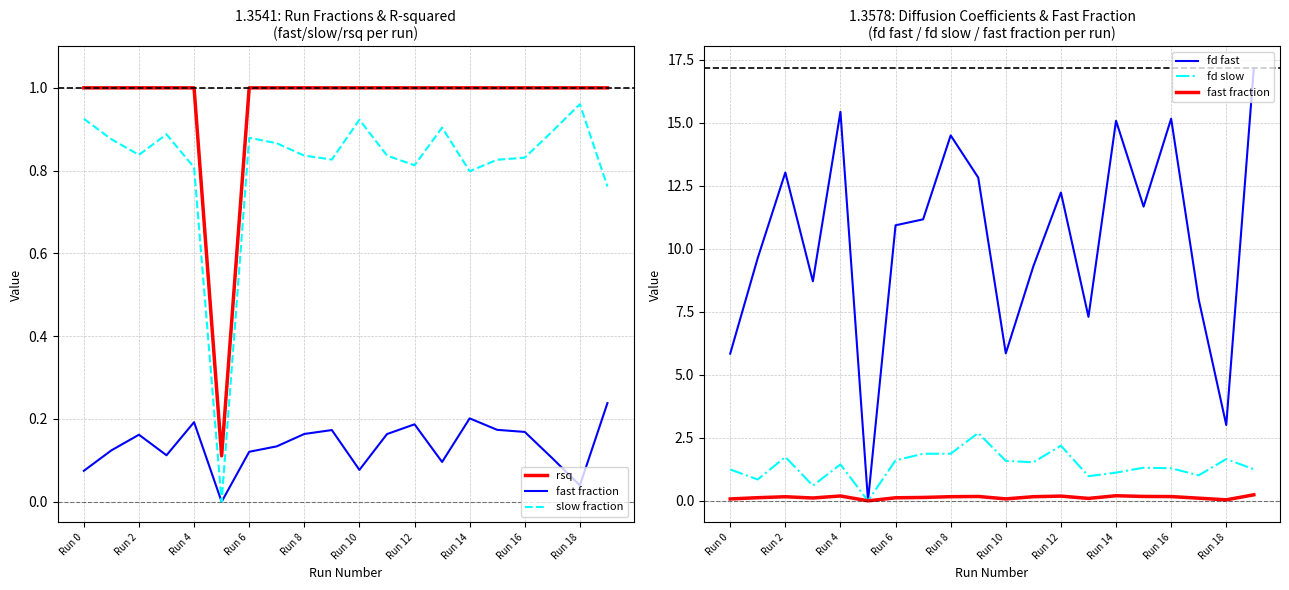

What is the highest value of the slow fraction series?

1.0